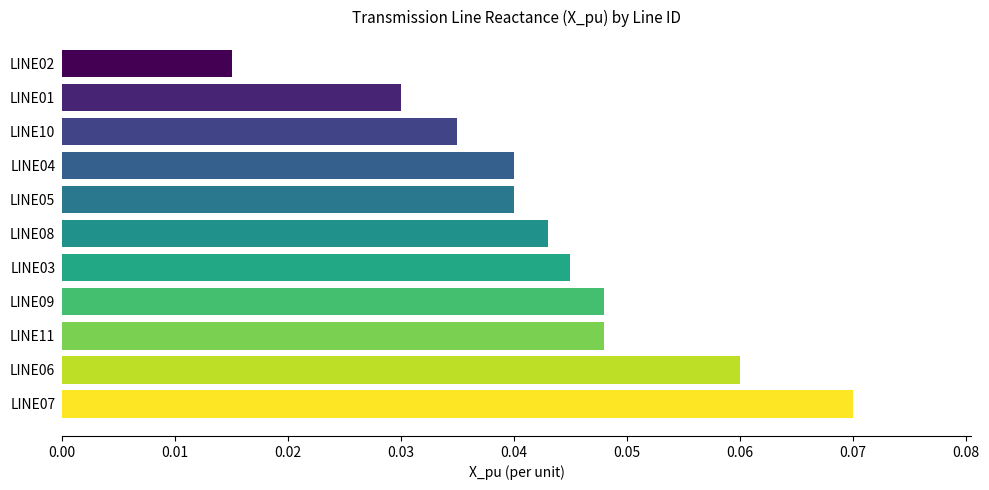

What is the sum of all values?

0.5